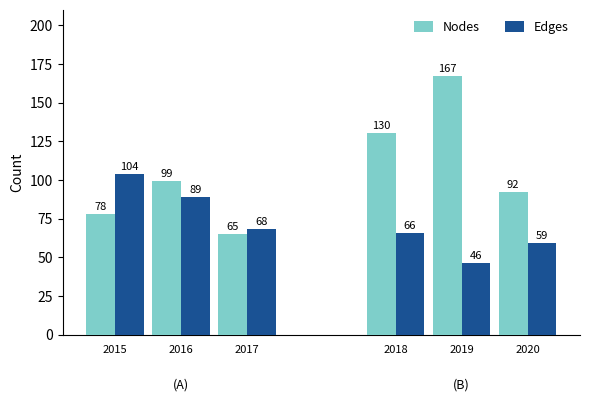

What are all the series names shown in the legend?

Nodes, Edges